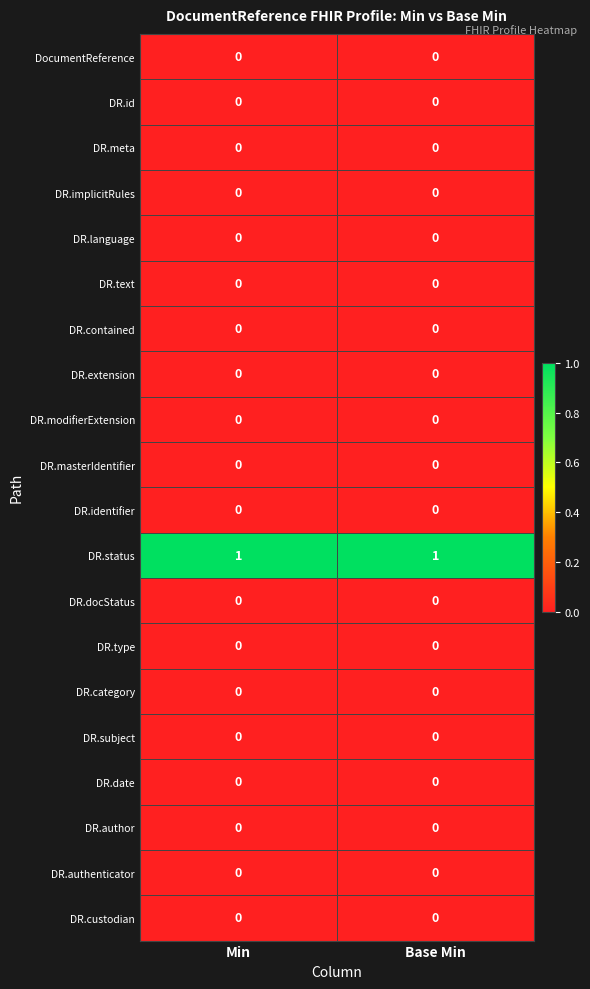

Which series has the largest total across all categories?

DR.status